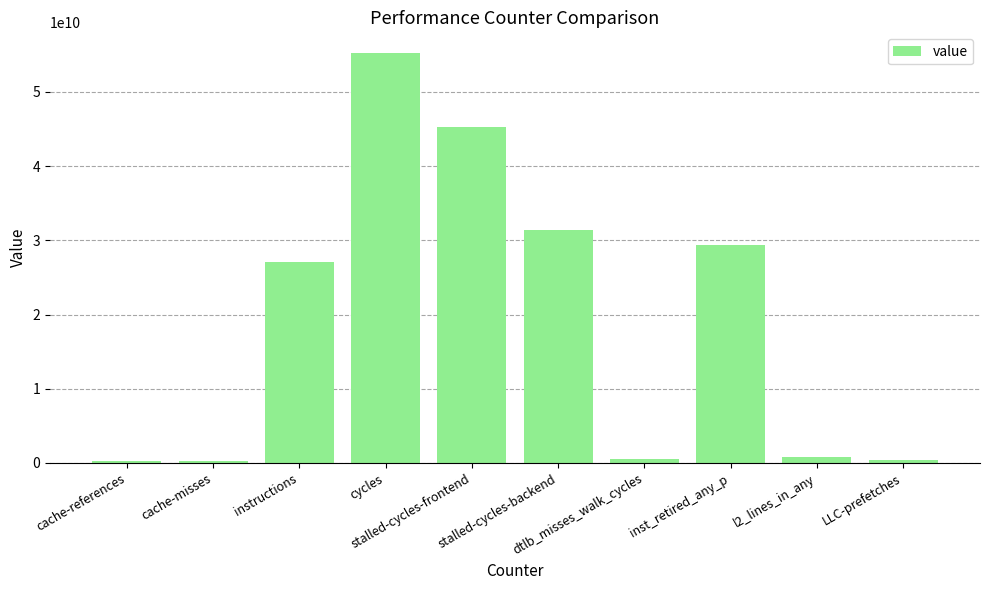

What position from the left is stalled-cycles-frontend?

5